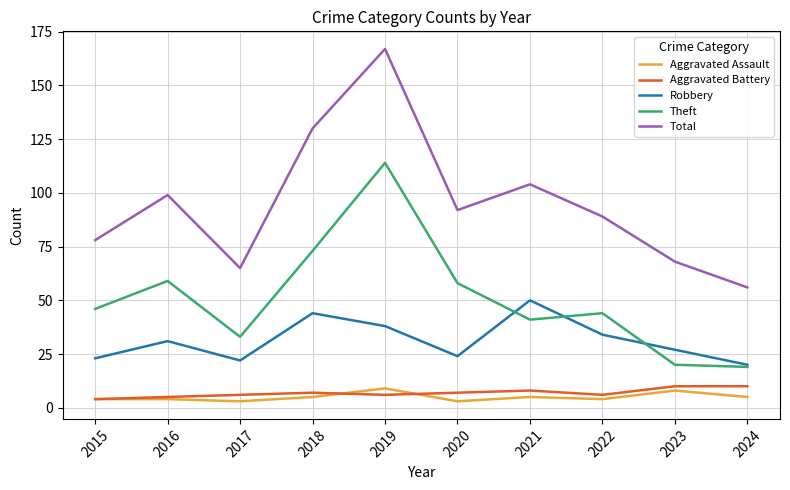

What is the minimum value shown in the chart?

3